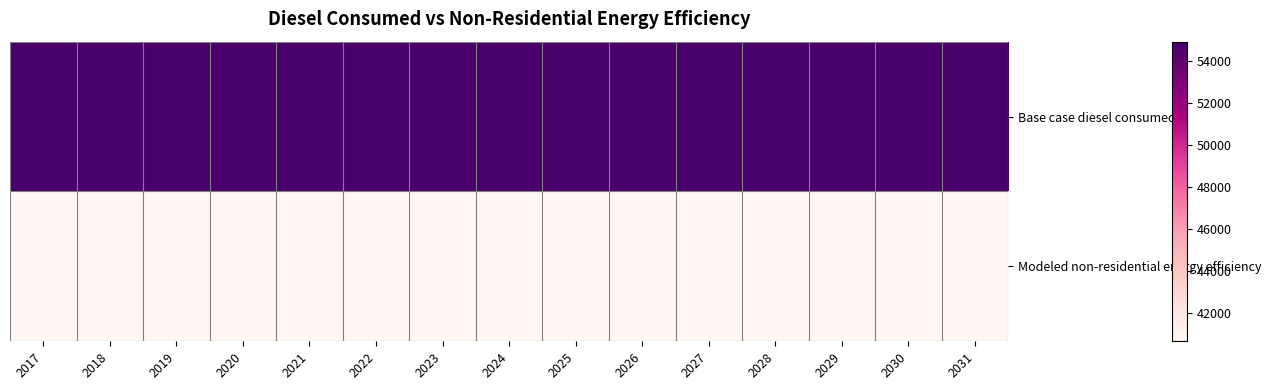

How many distinct data groups are displayed?

2